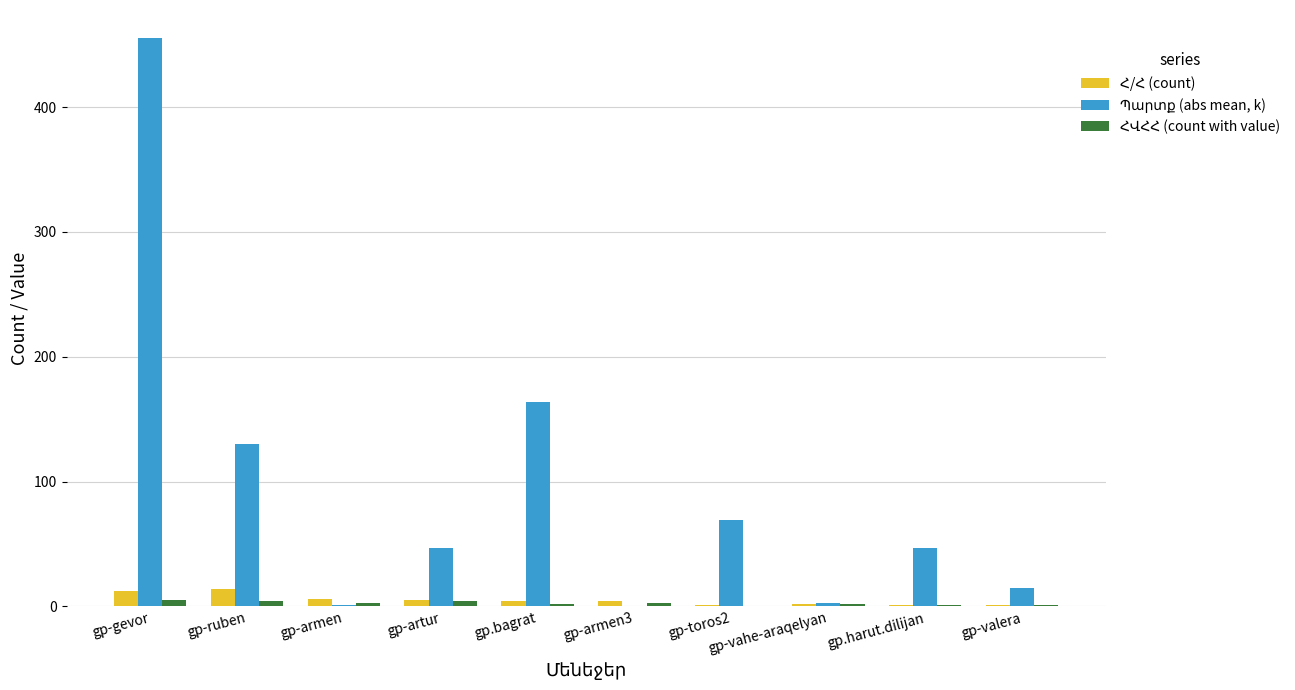

What is the maximum value shown in the chart?

455.1